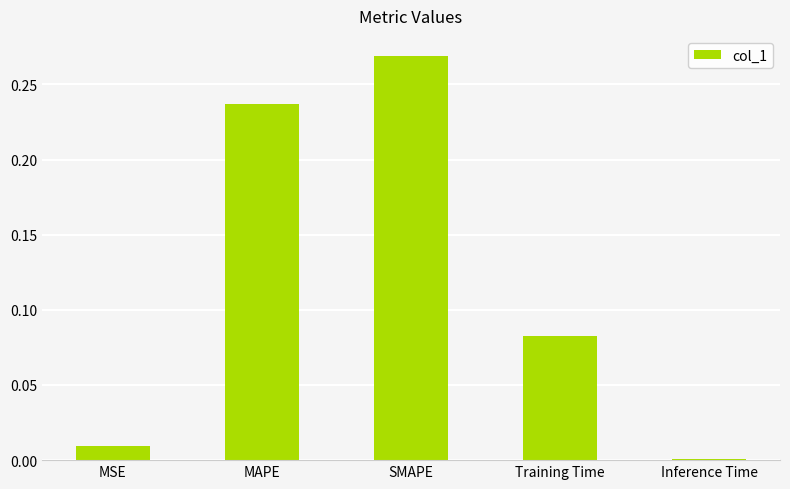

True or false: the data shows 0.2 at SMAPE.

False